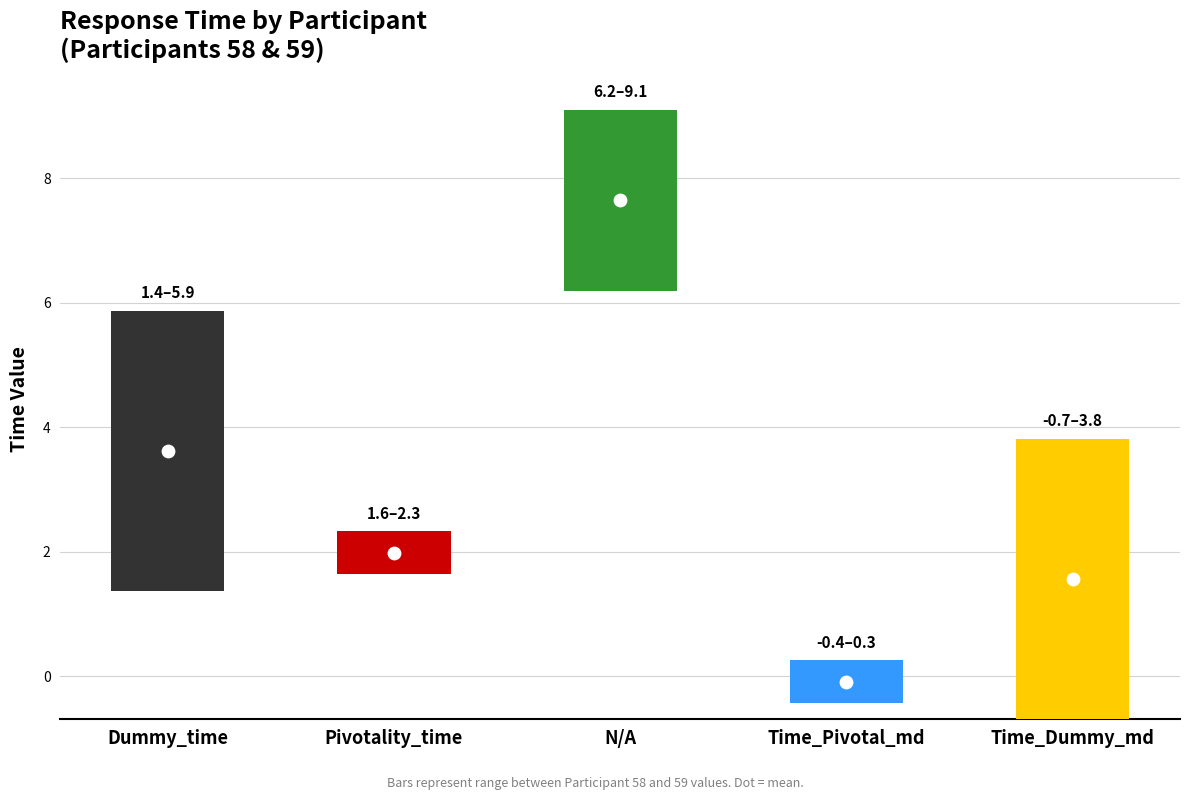

What is the total value across all series at 59?

21.4